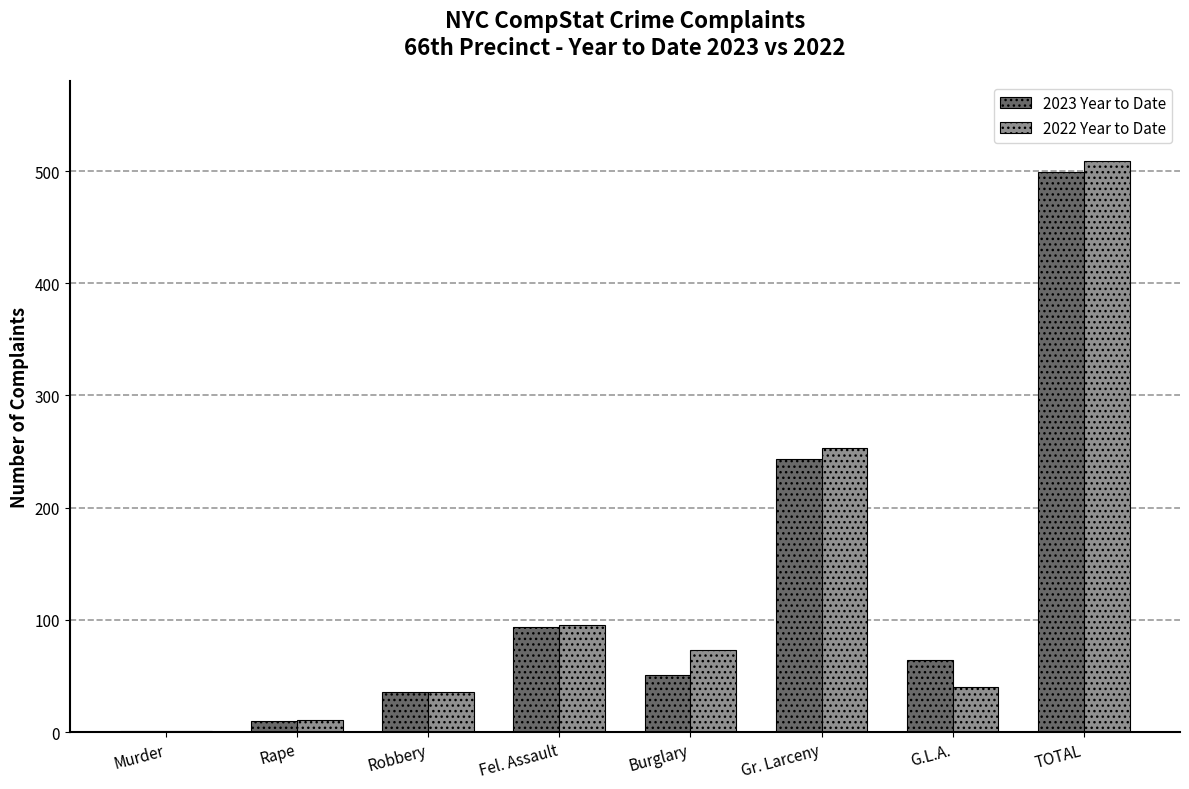

Count the number of data series in this chart.

2